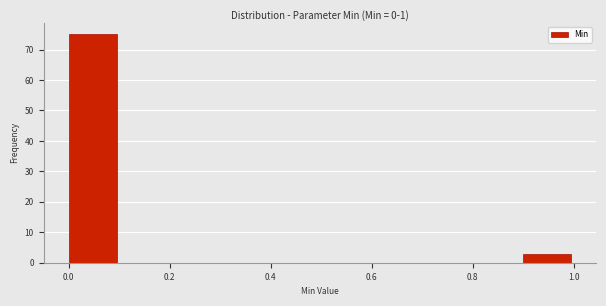

How tall is the bar that spans 0.0 to 0.1 on the x-axis? The values are not printed on the chart, so give them approximately, as read against the axis.

75